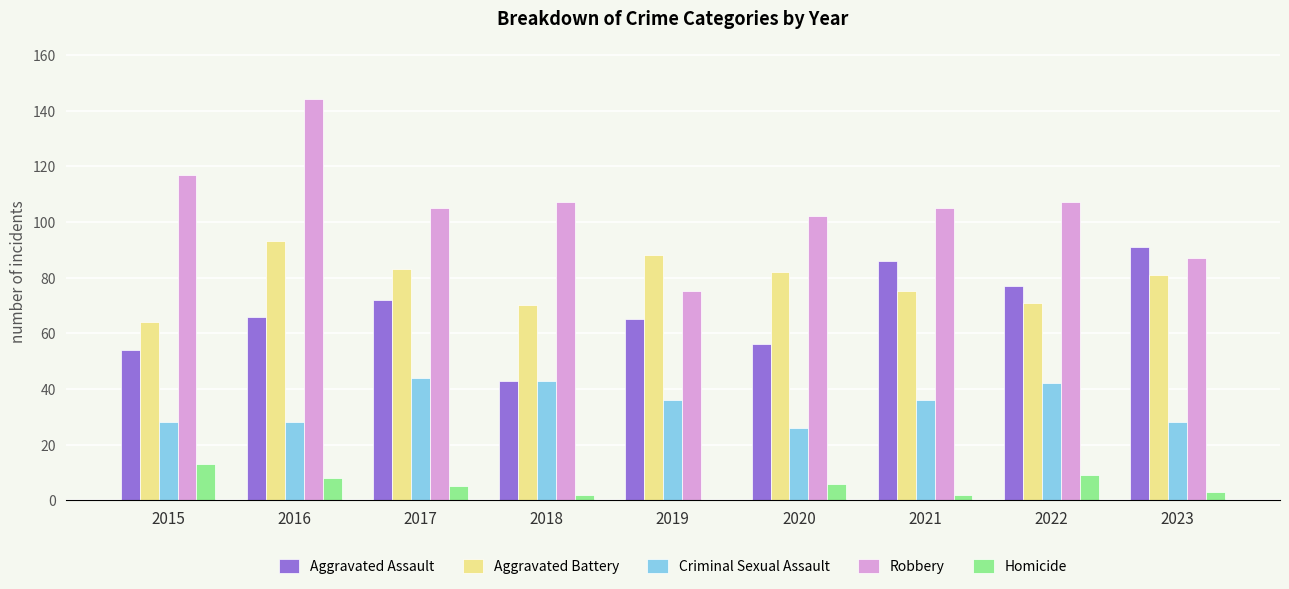

Which category has the highest value across all series?

2016